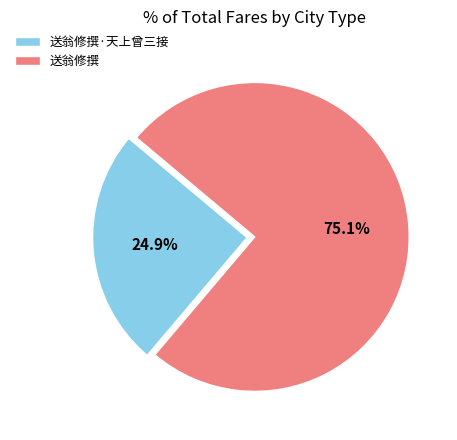

What portion of the pie excludes 送翁修撰?

24.9%